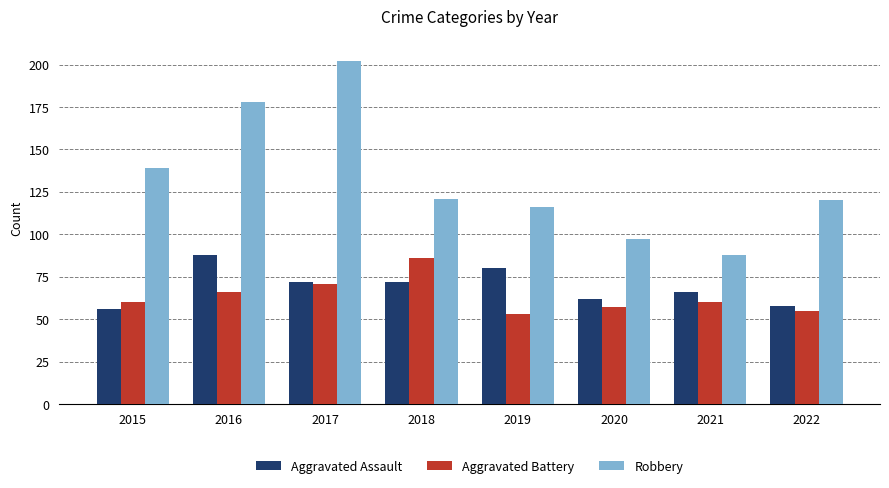

What is the spread (max minus min) of values at 2016?

112